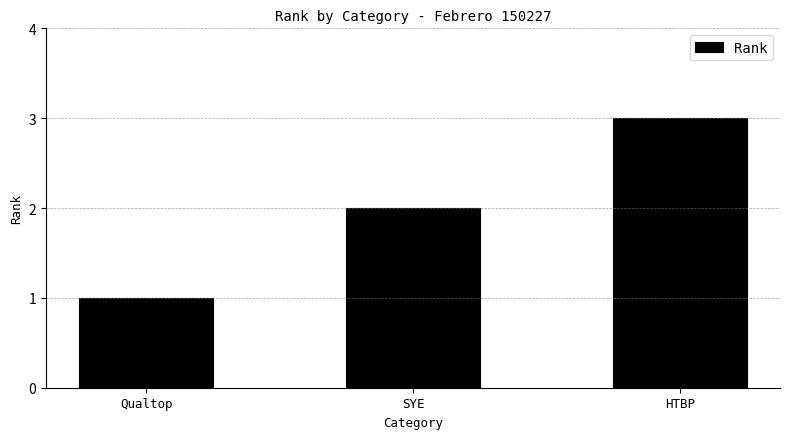

How many values are below 2?

1